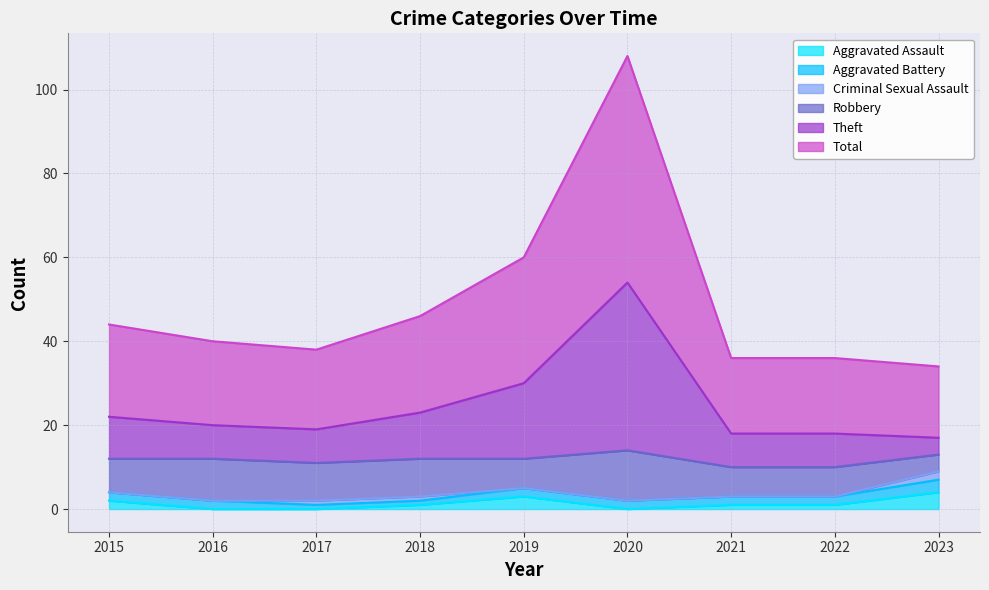

How many lines are shown in the chart?

6